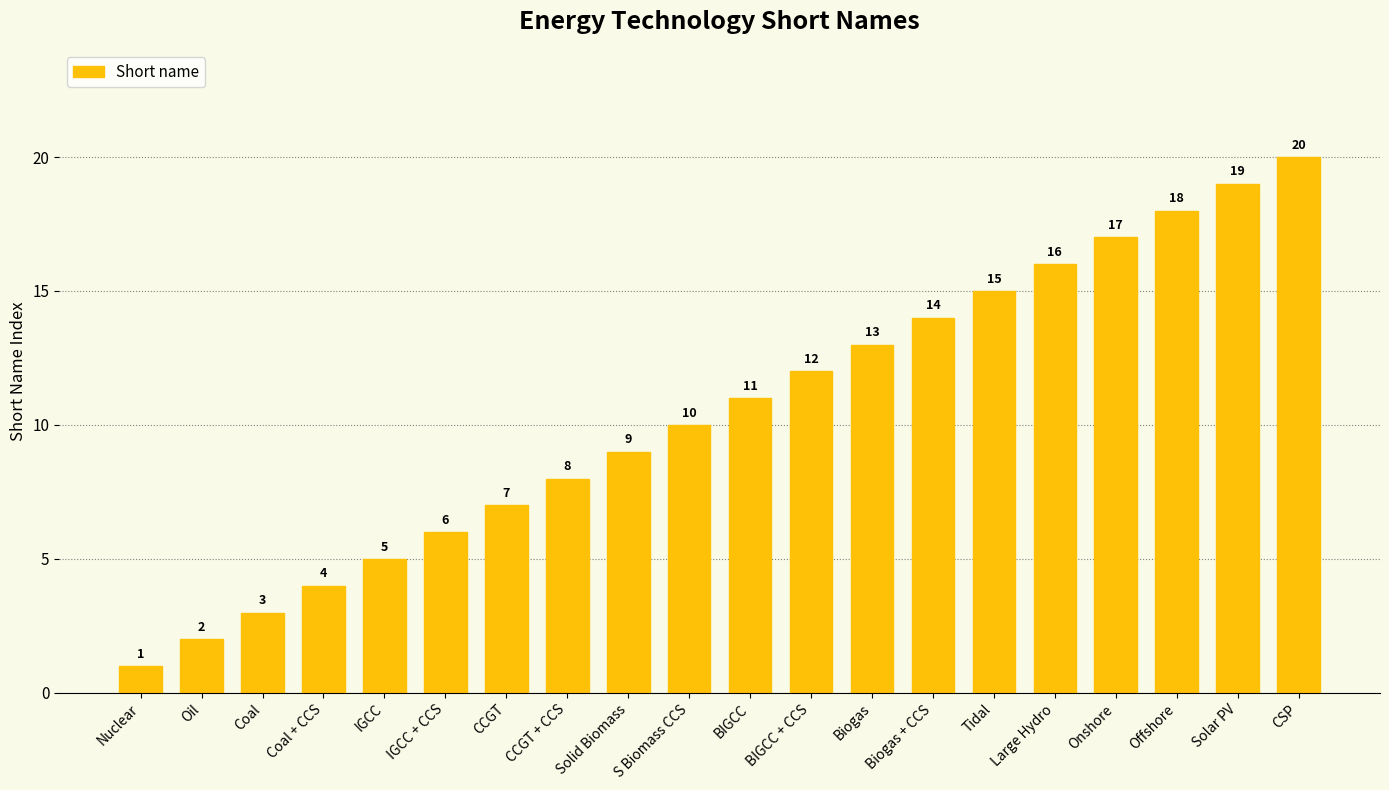

What is the value of the 6th bar from the left?

6